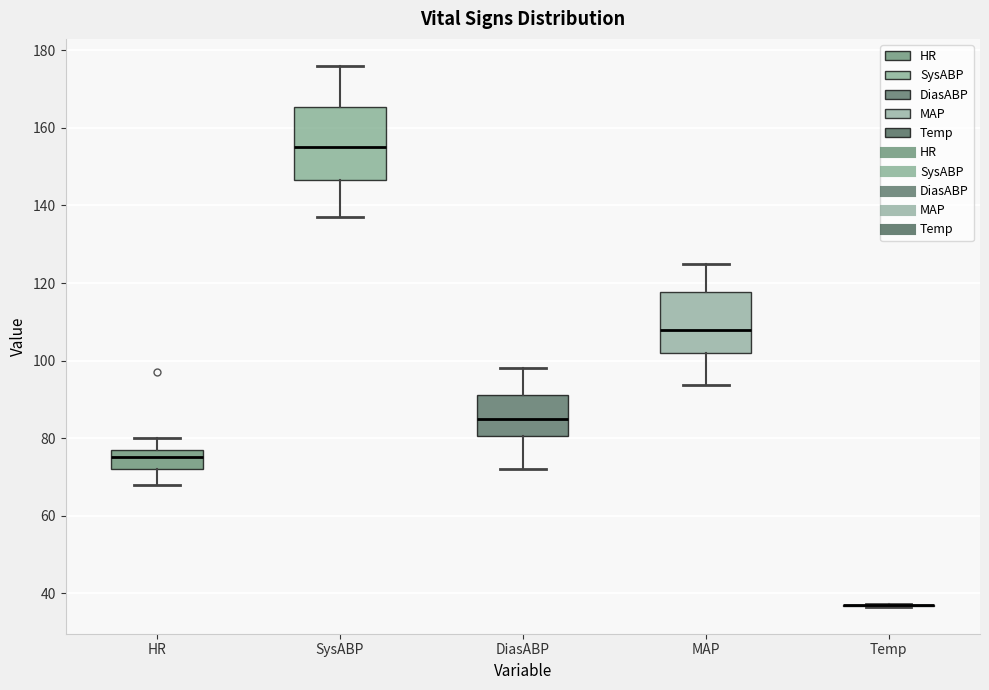

Comparing the boxes themselves (not the whiskers), which one is the tallest?

SysABP